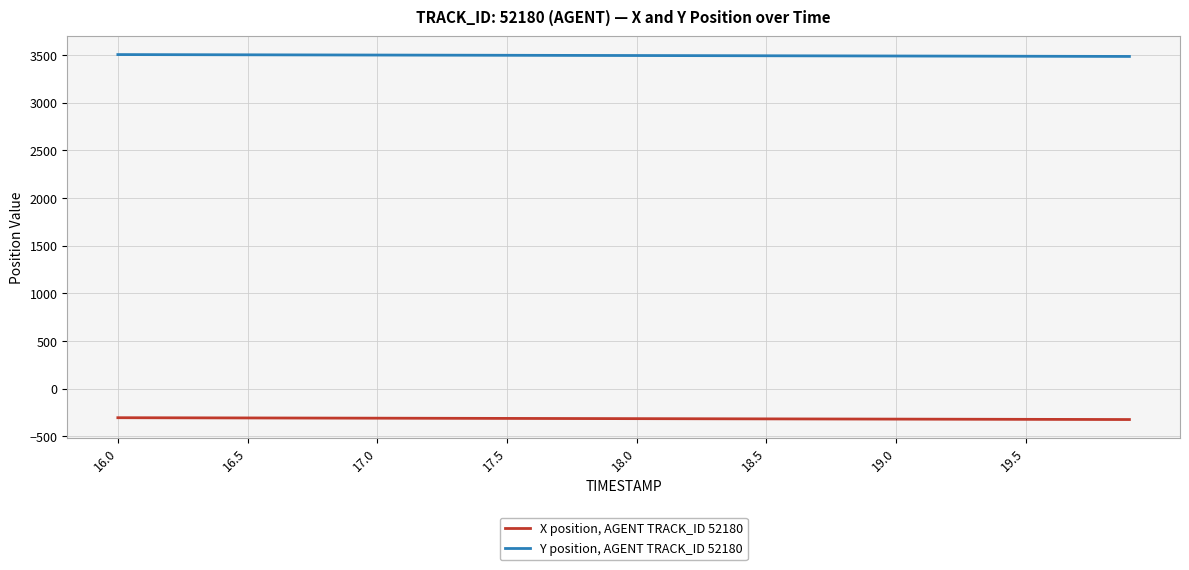

True or false: Y position, AGENT TRACK_ID 52180 and X position, AGENT TRACK_ID 52180 cross at least once.

False